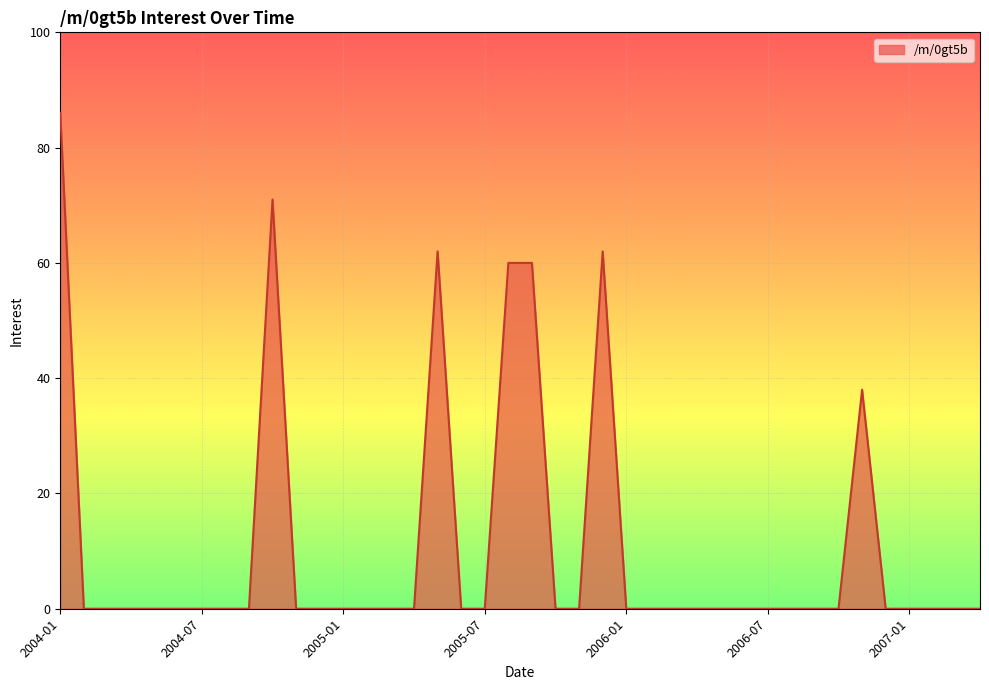

What is the maximum value shown in the chart?

86